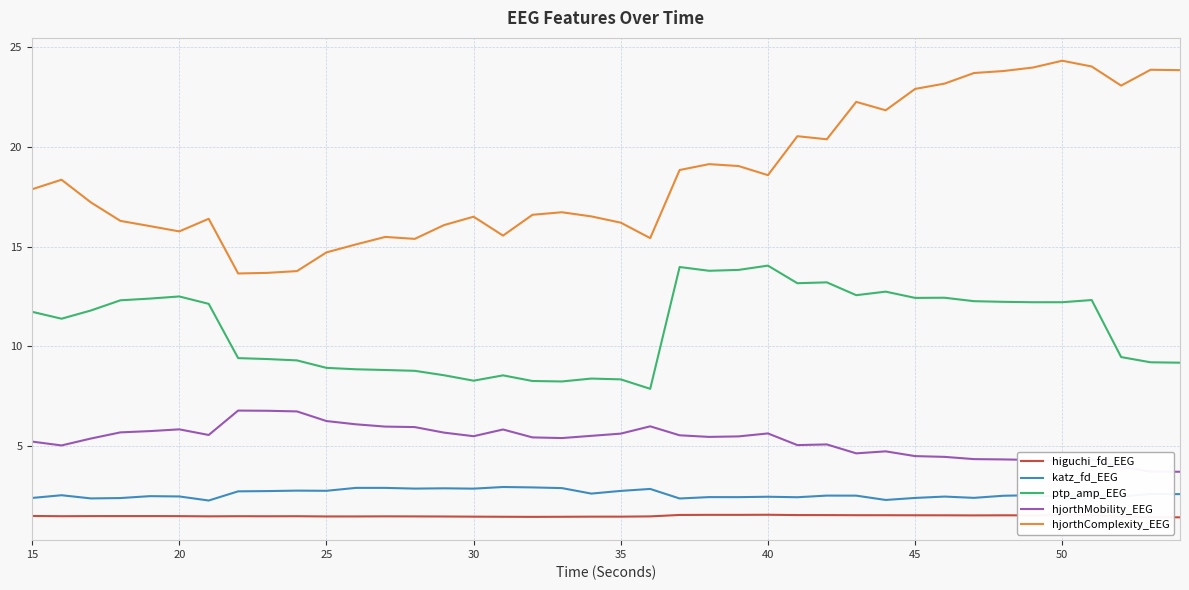

Which series has the largest total across all categories?

hjorthComplexity_EEG